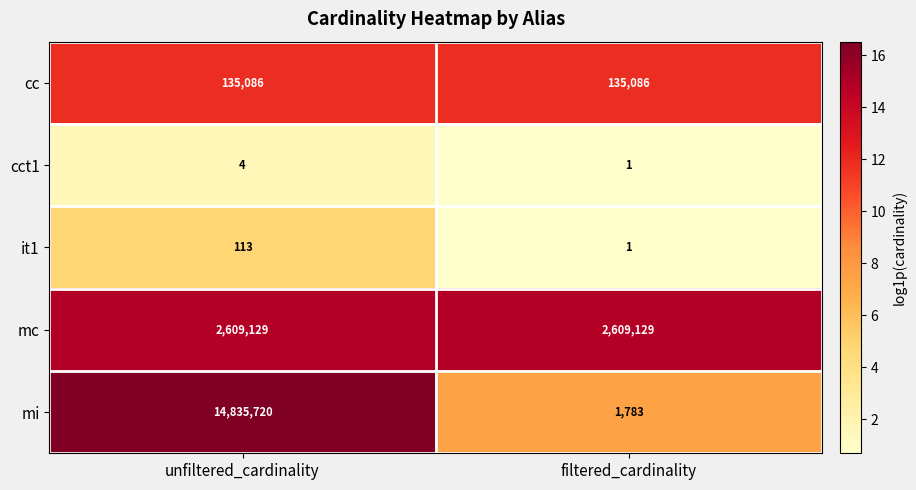

What is the minimum value for cc?

135086